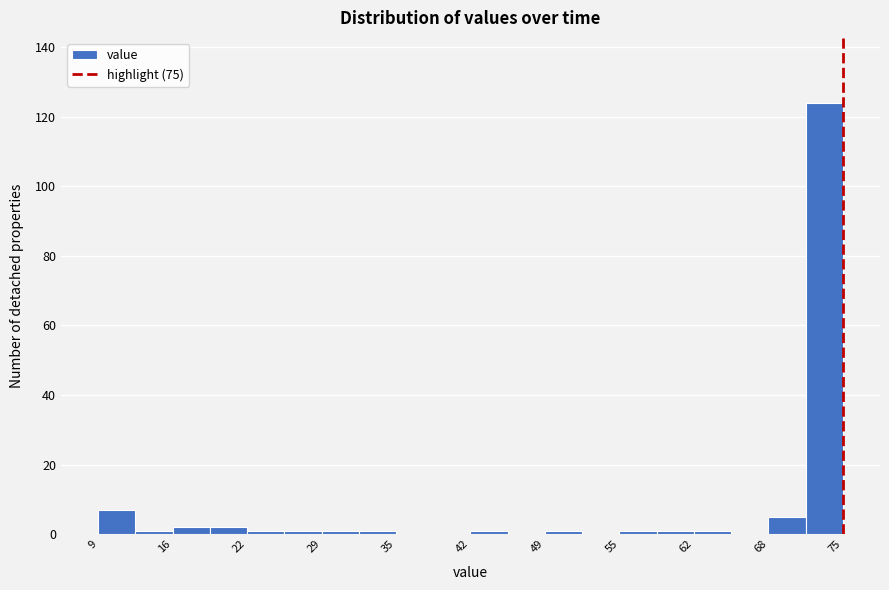

Around what value on the x-axis is the tallest bar? Give the approximate position of its centre, as read against the axis.

73